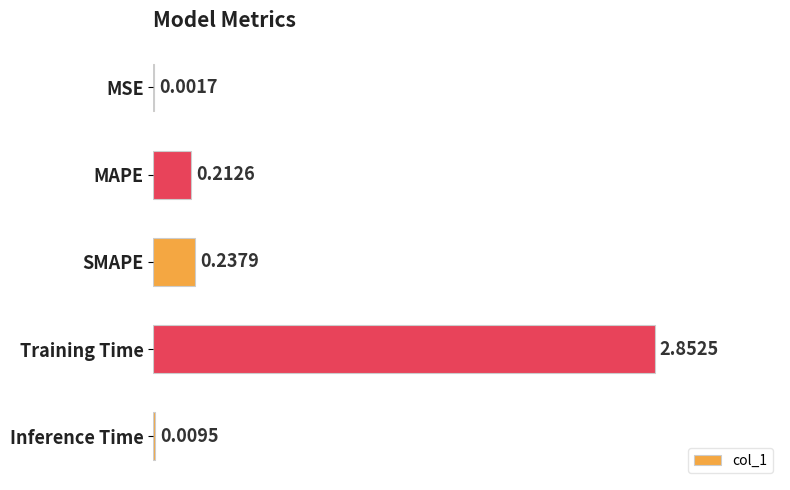

What is the sum of the values at MAPE and Training Time?

3.1